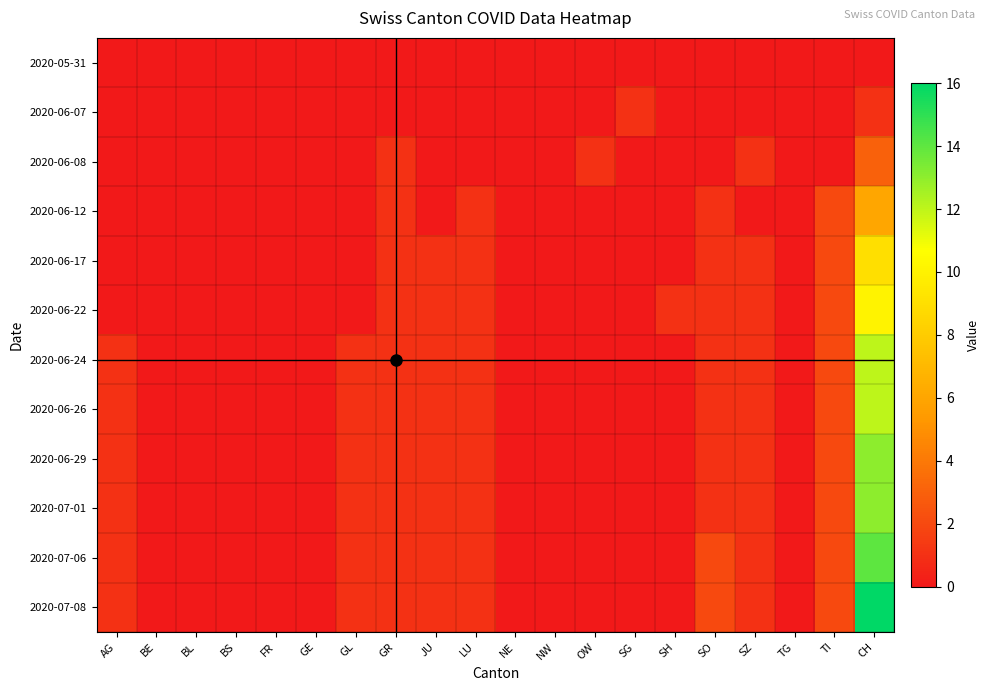

At which category does the chart reach its minimum across all series?

AG